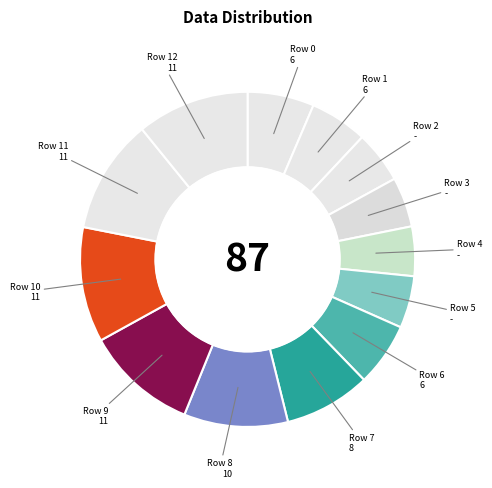

Which has a higher value, Row 8 or Row 10?

Row 10